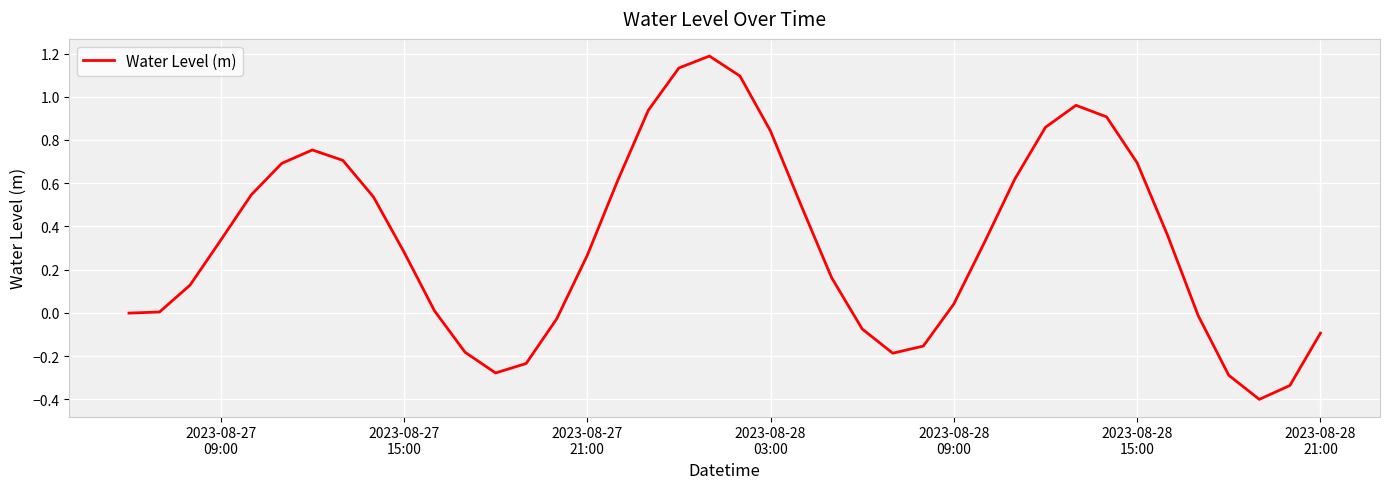

What is the difference between the maximum and minimum values?

1.6